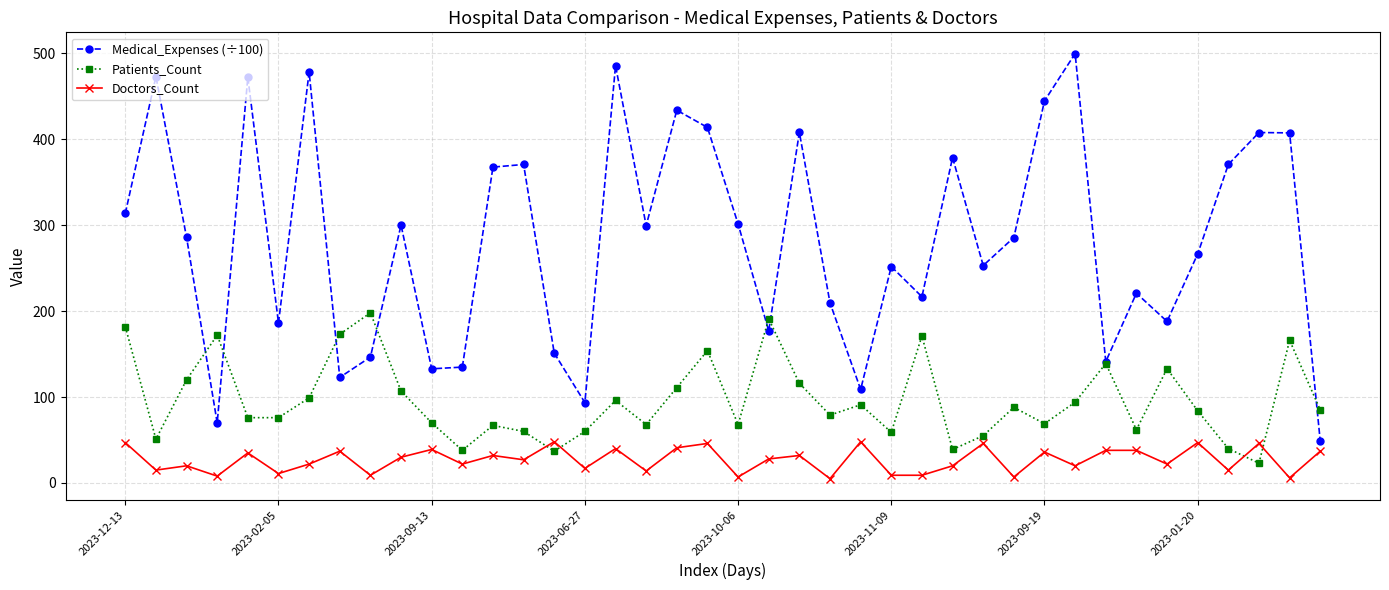

What is the difference between the maximum and minimum values in the Doctors_Count series?

43.0